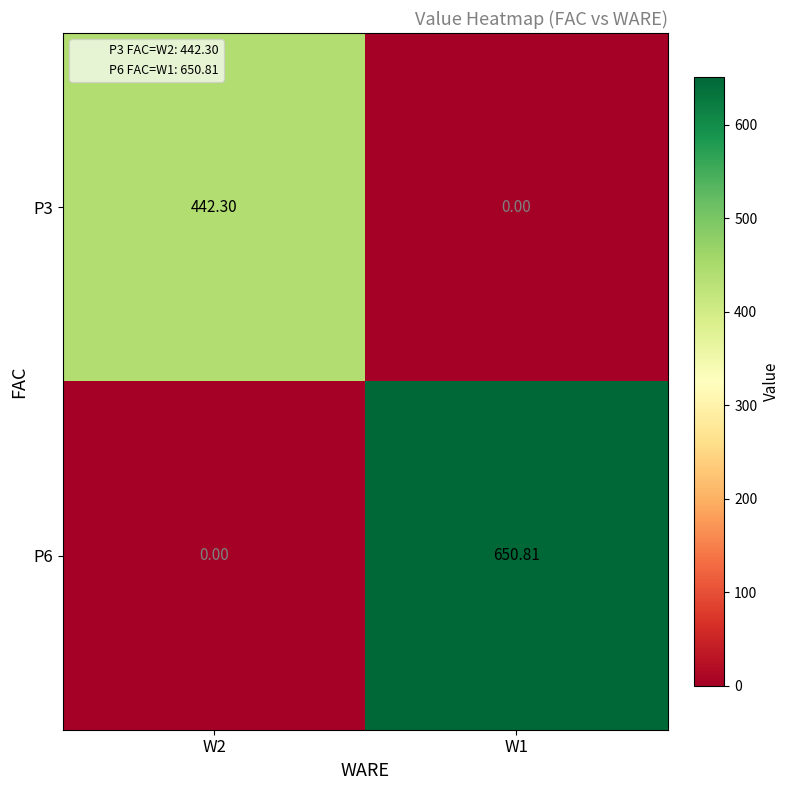

How many series are shown in this chart?

2